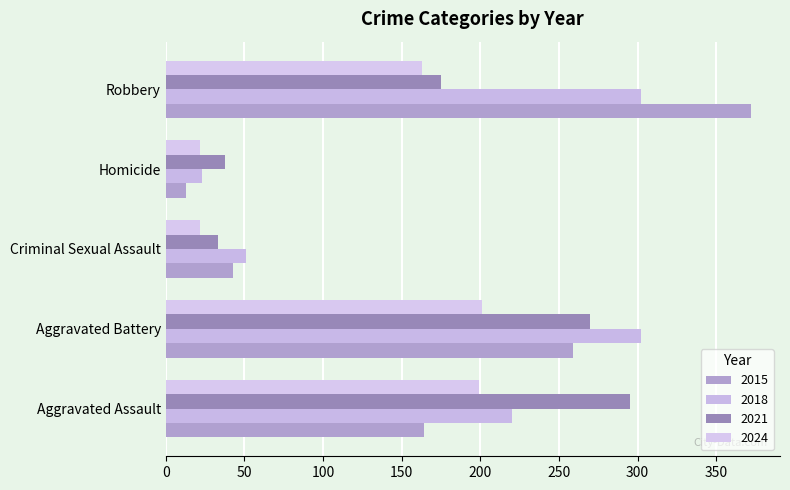

What is the sum of the 2015 values at Homicide and Robbery?

385